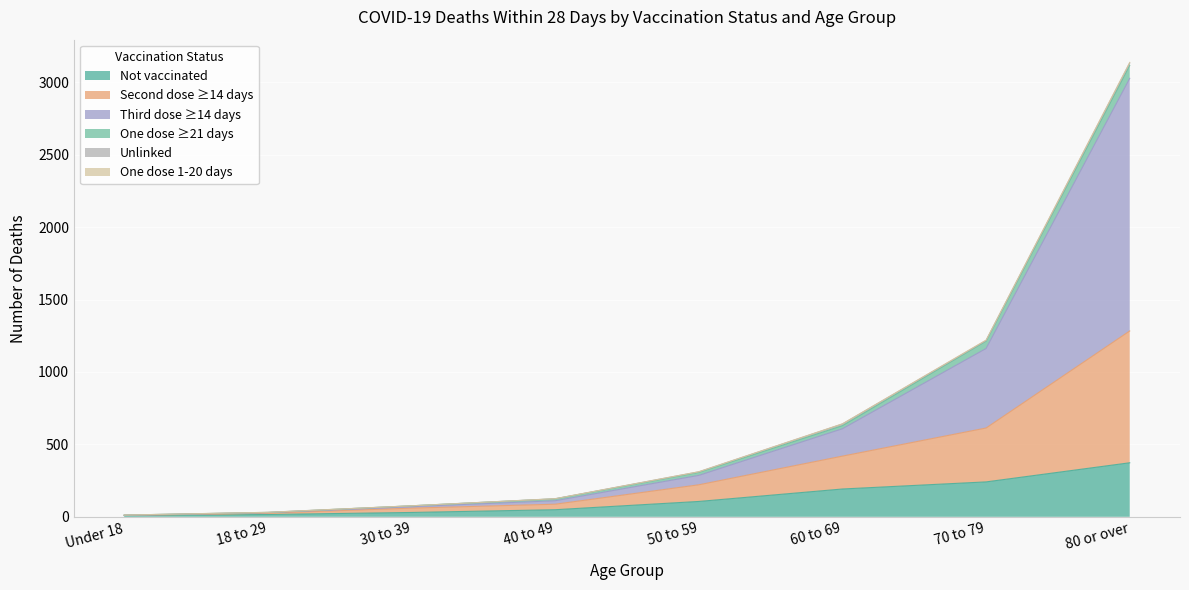

At which label does Not vaccinated reach its peak?

80 or over